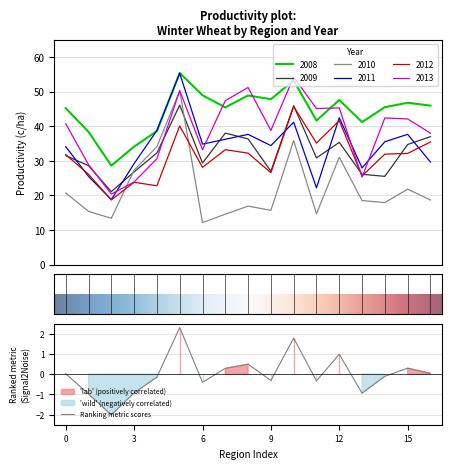

True or false: 2012 and 2008 cross at least once.

False